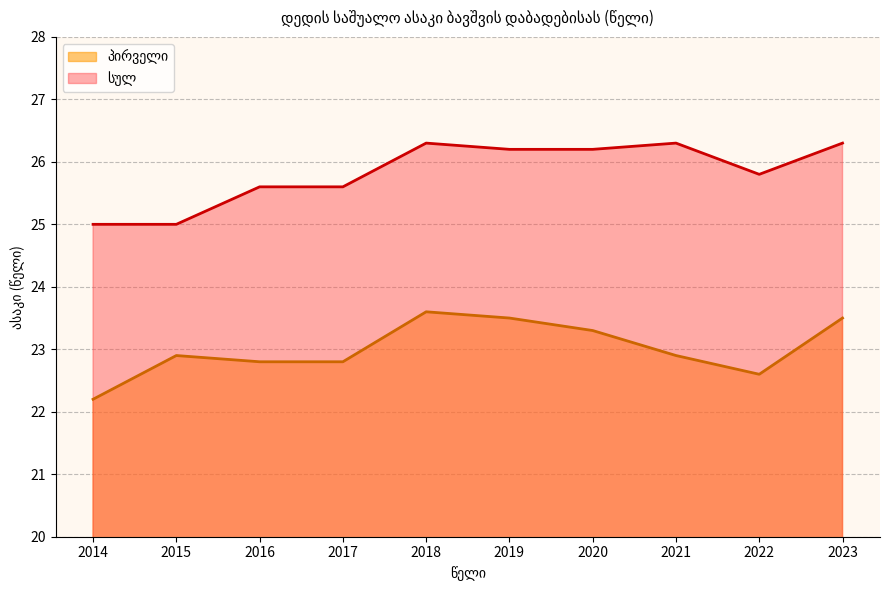

Which series changed the most between 2015 and 2018?

სულ